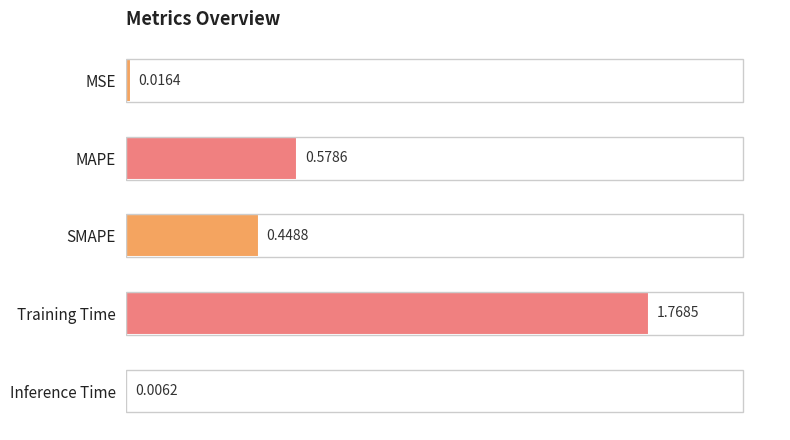

Where is the data nearest to the value 0?

Inference Time